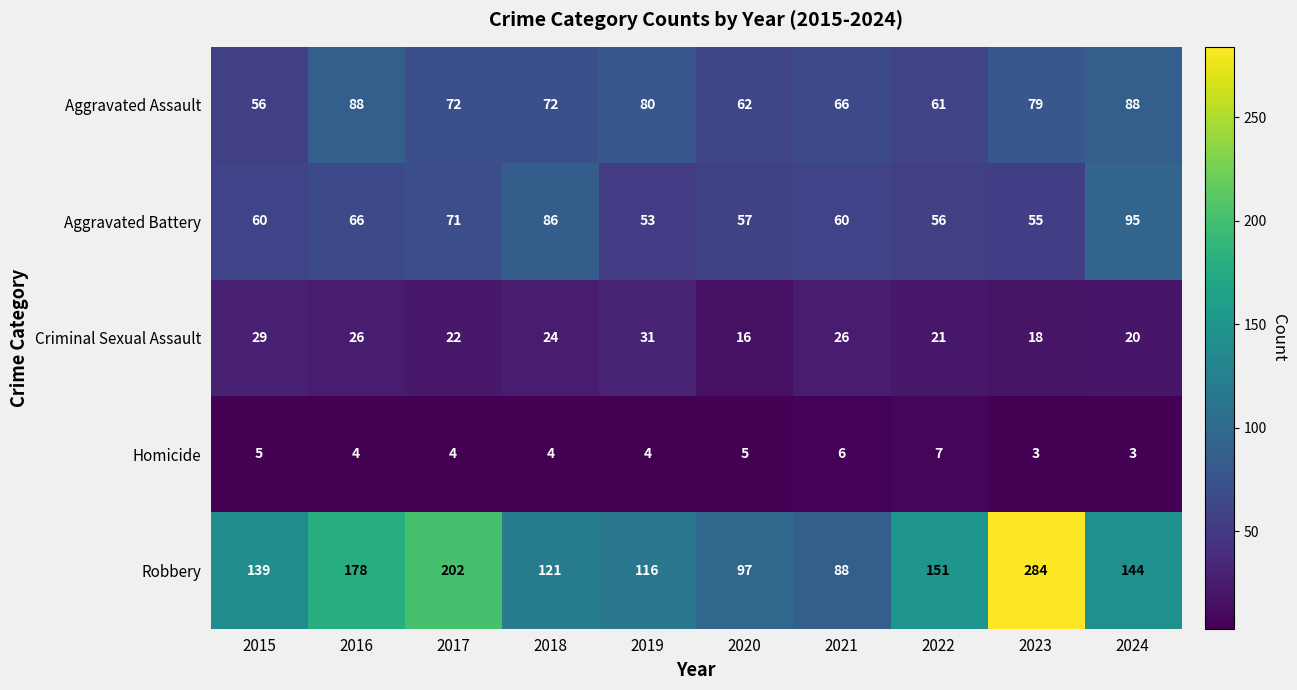

Where does the Criminal Sexual Assault series first go above 24?

2015